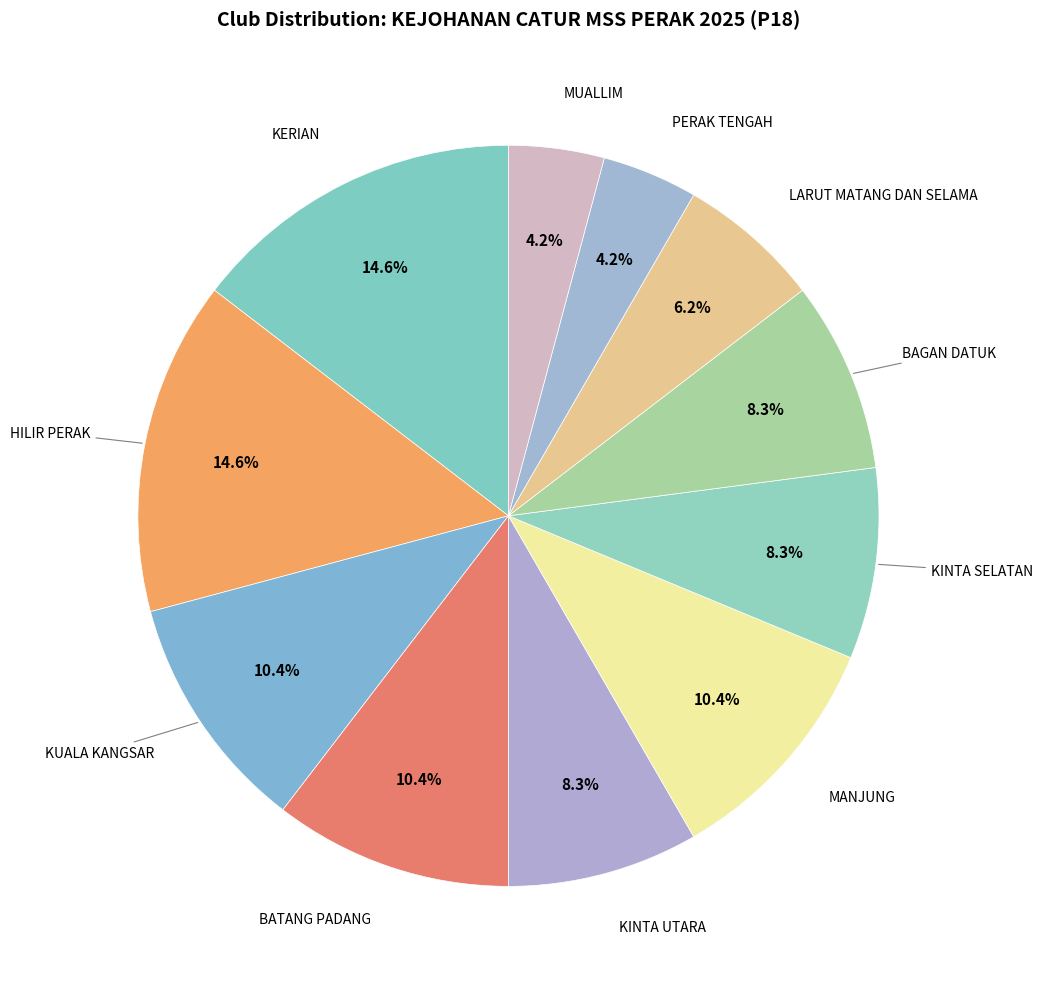

Does MANJUNG represent more than half of the total?

No